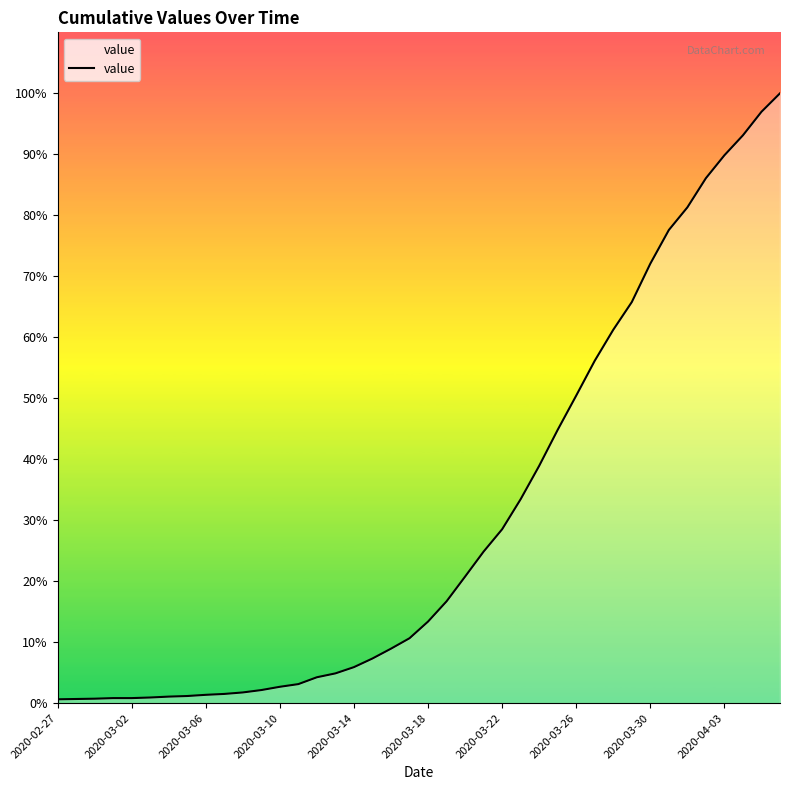

Does the chart display data point markers on the line(s)?

No